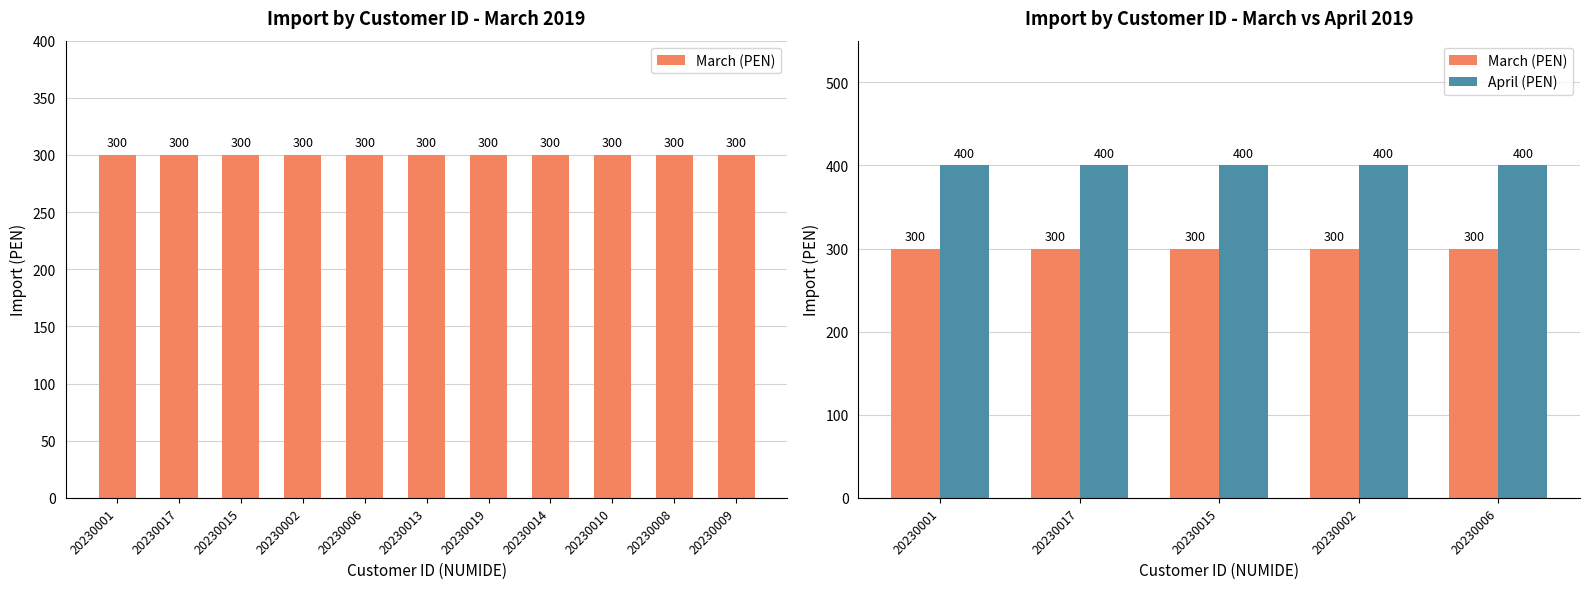

The March (PEN) series shows 137 at 20230002. True or false?

False